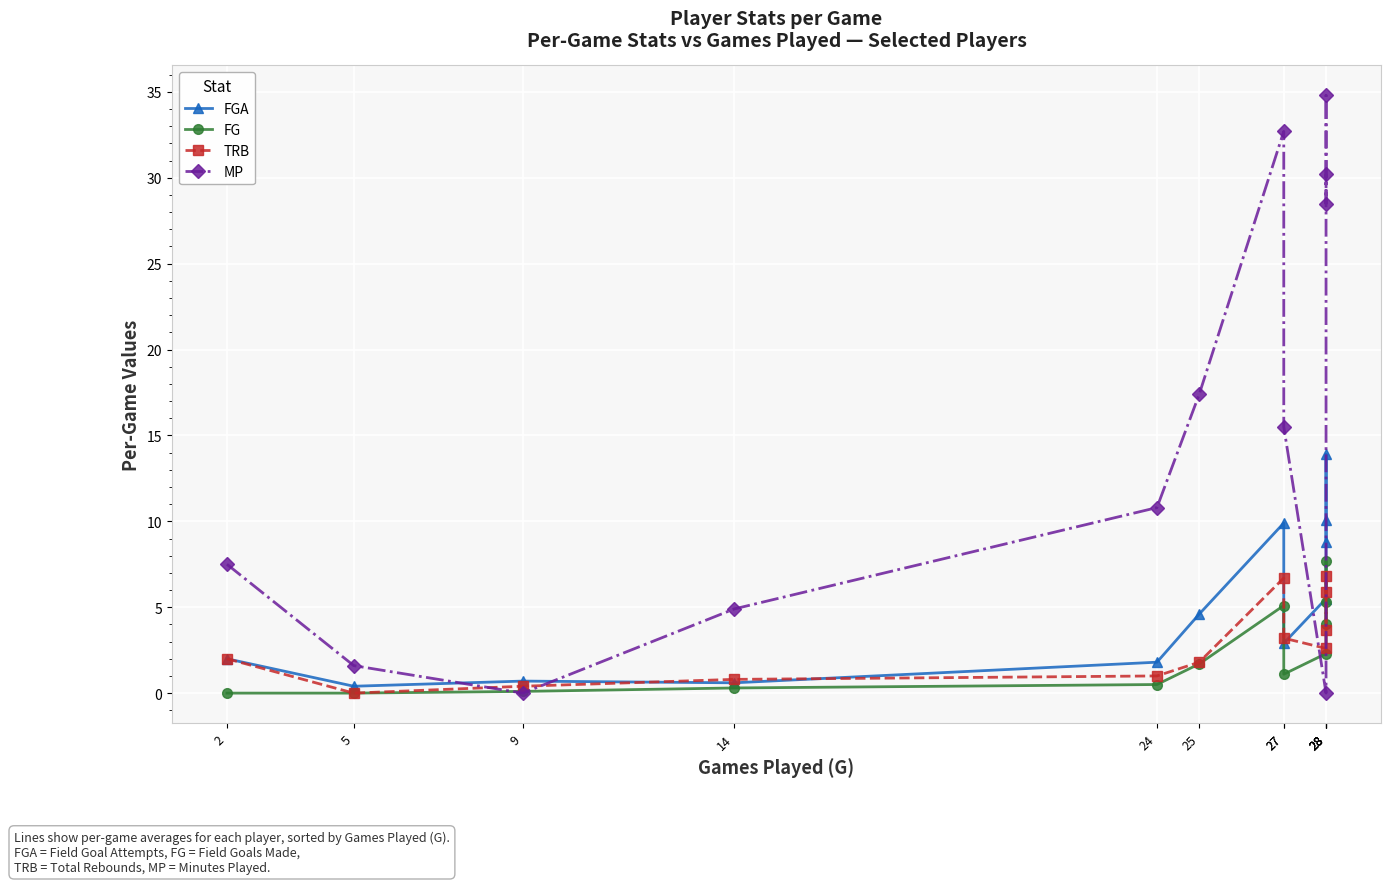

What is the difference between the maximum and minimum values in the MP series?

34.8